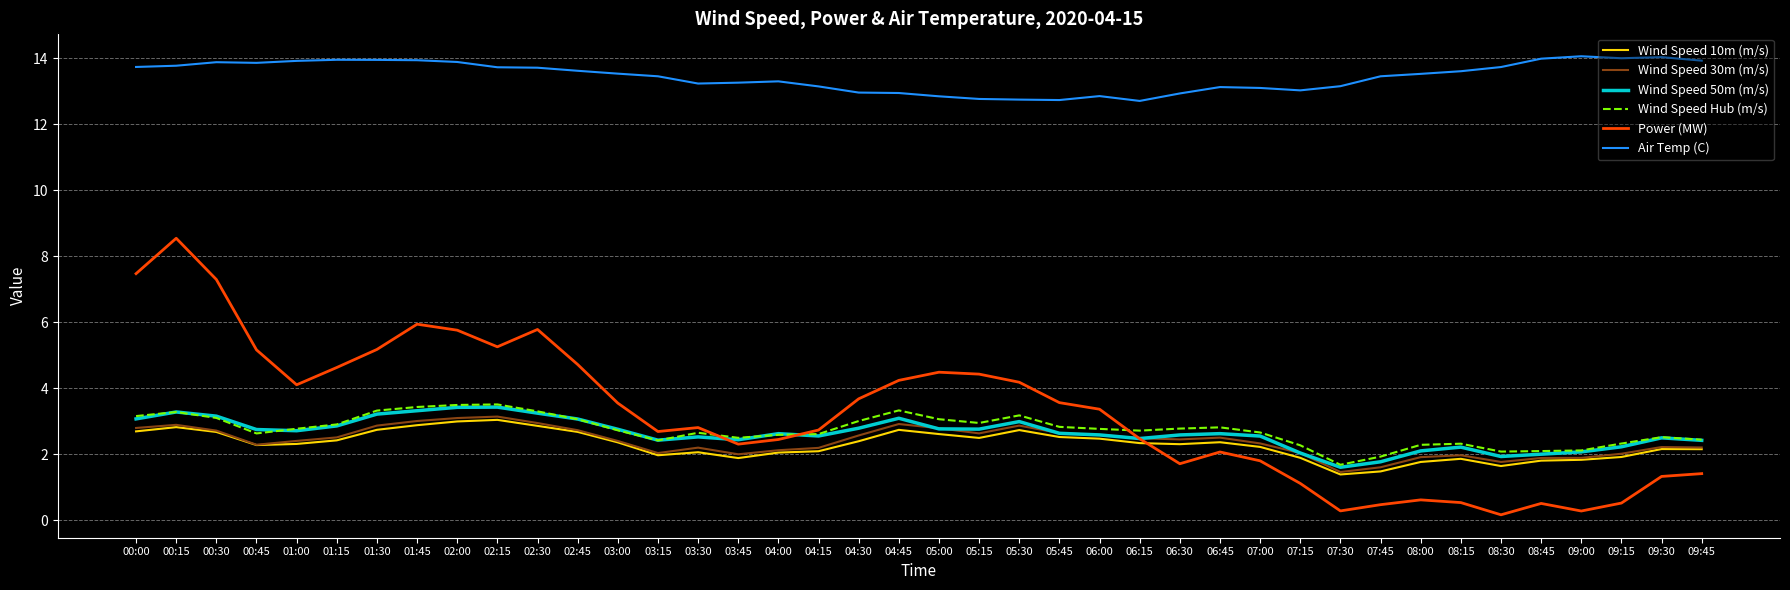

What is the difference between the maximum and second lowest values in the Wind Speed 50m (m/s) series?

1.7